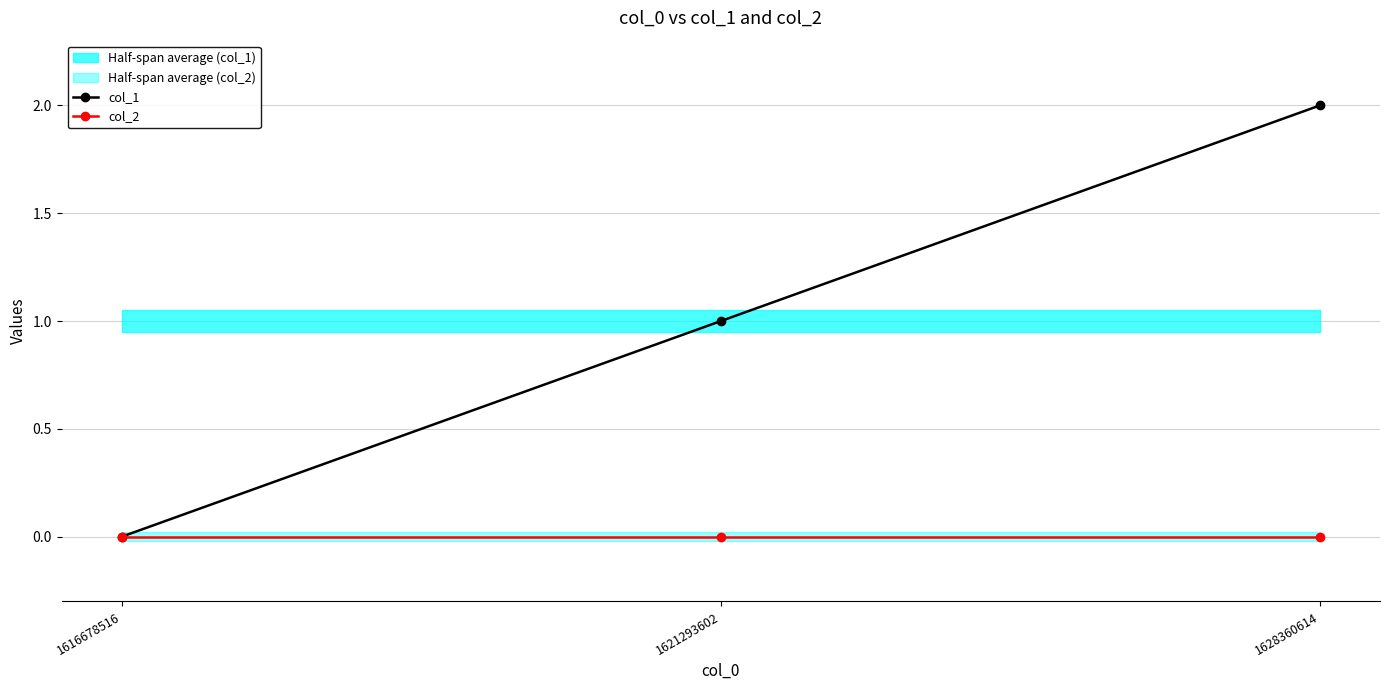

What are all the series names shown in the legend?

col_1, col_2